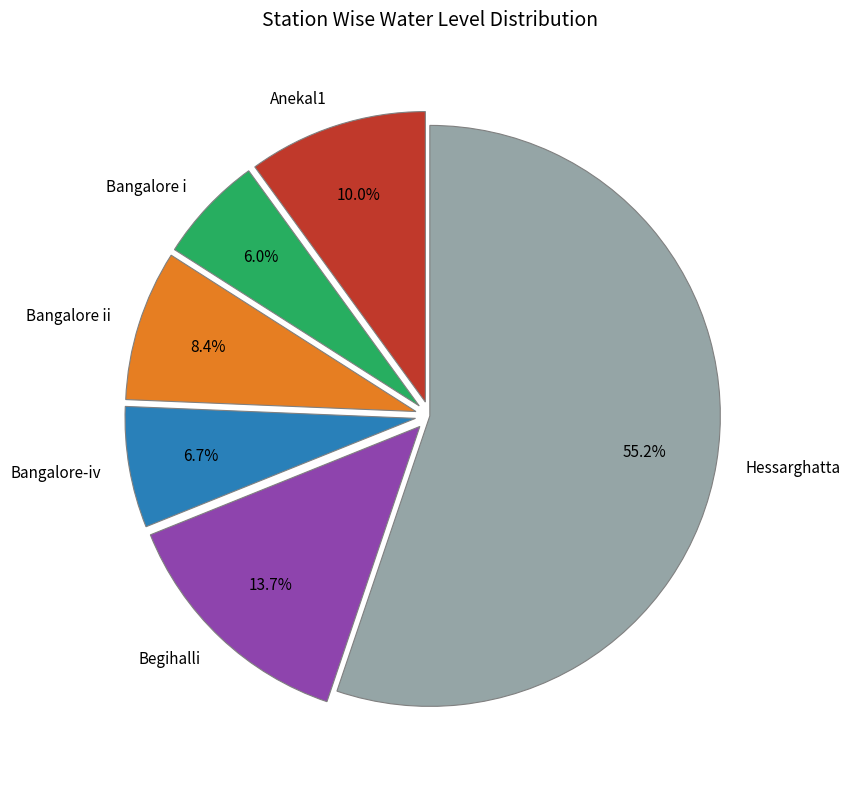

What is the total percentage of Bangalore ii and Bangalore-iv?

15.1%